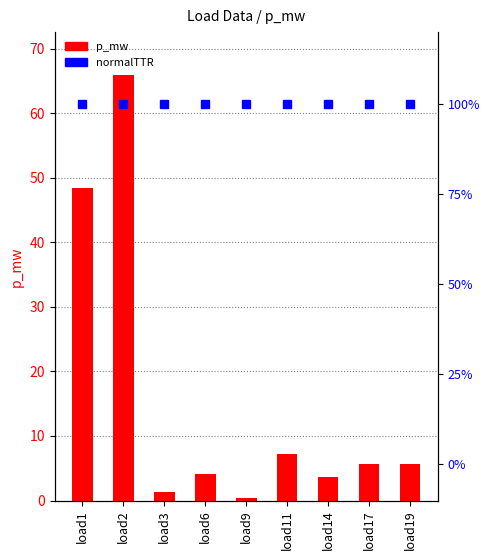

What is the average value of the normalTTR series?

100.0